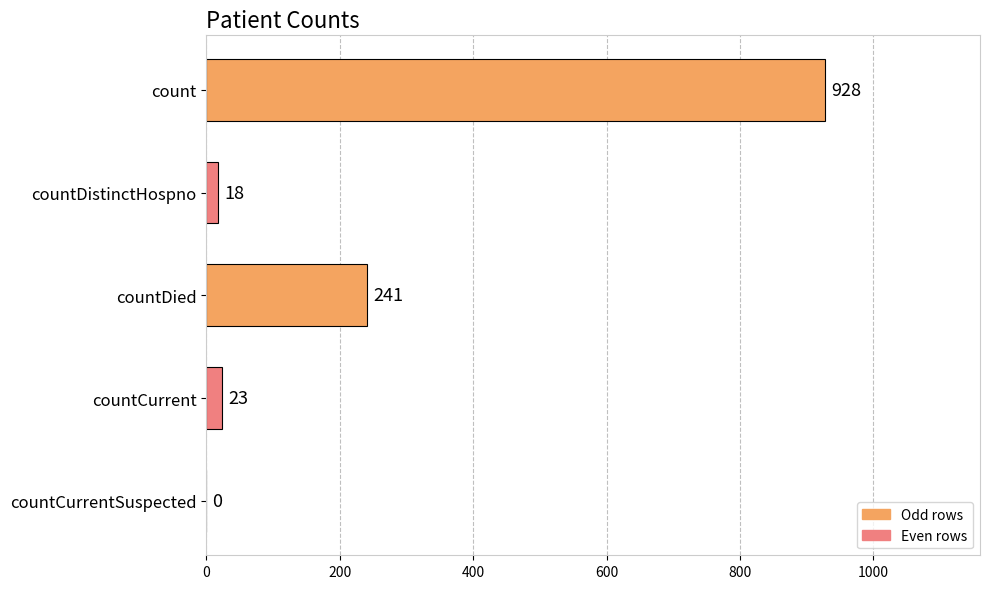

The value at count is 602. True or false?

False